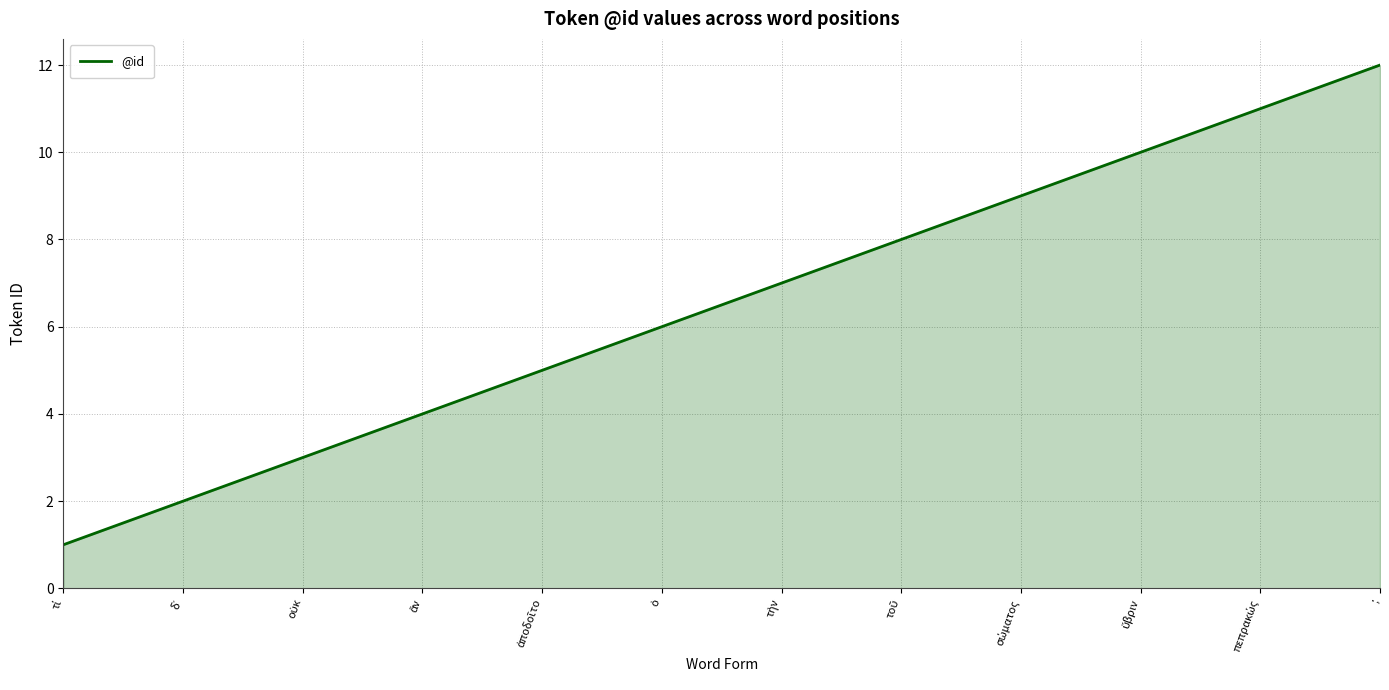

What is the difference between the maximum and minimum values?

11